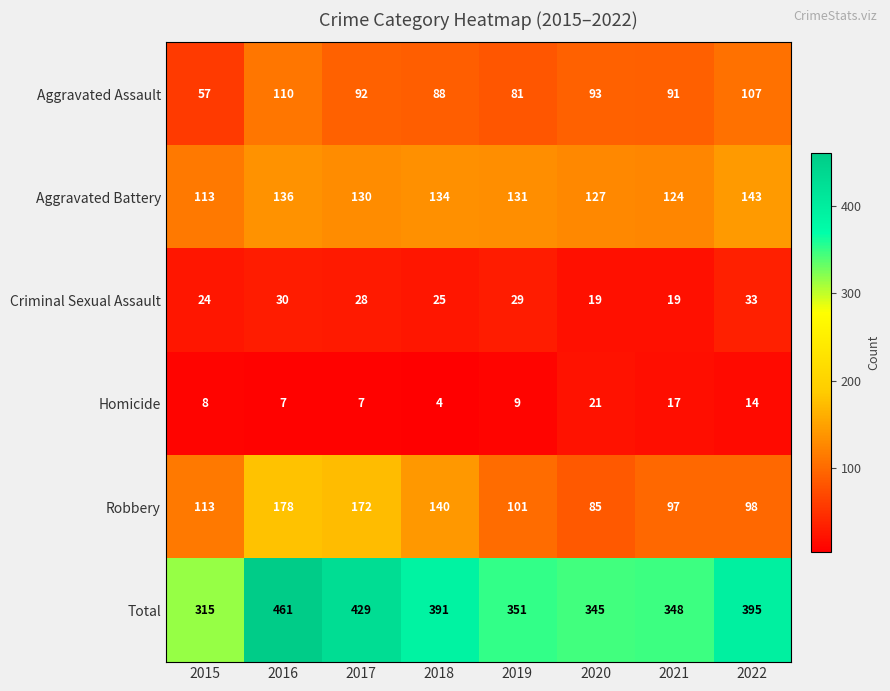

Read the Aggravated Battery value at 2019, to the nearest 5.

130